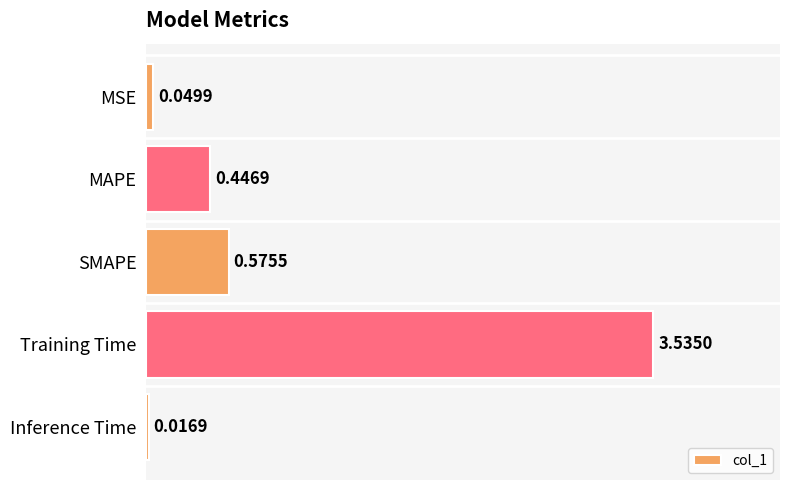

At which label is the value closest to 1?

SMAPE